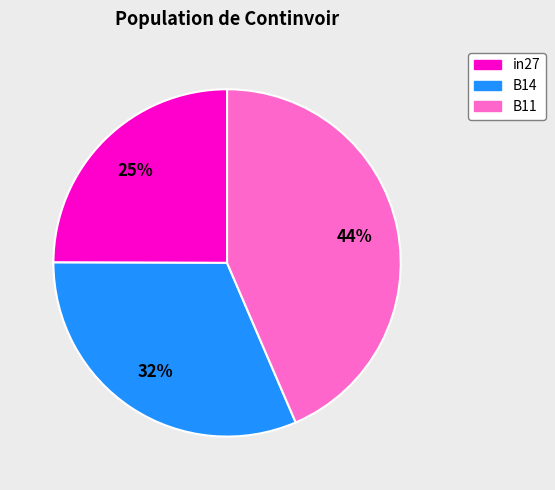

Do B14 and B11 together represent more than half of the pie?

Yes